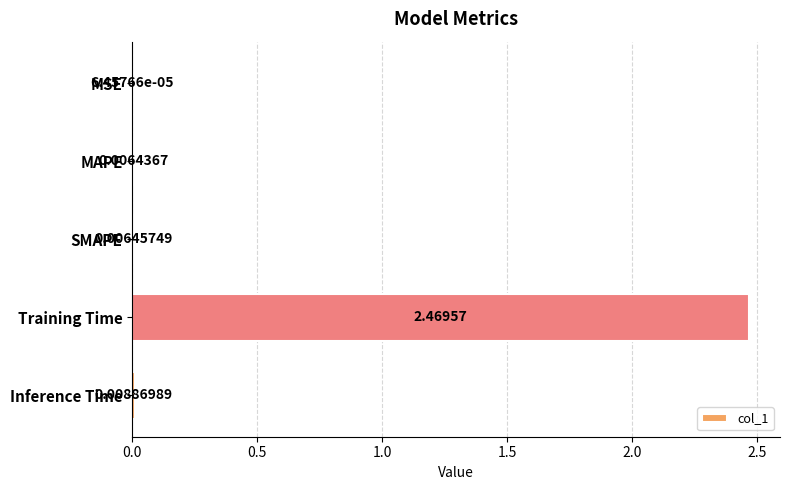

Which category has the highest value across all series?

Training Time